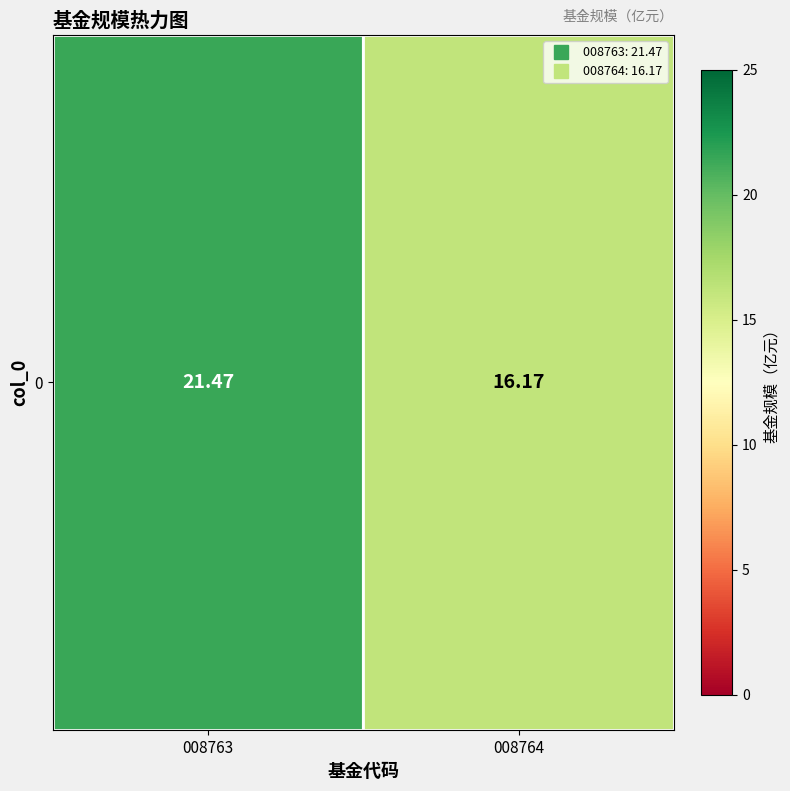

List the labels in order of value, smallest first.

008764, 008763